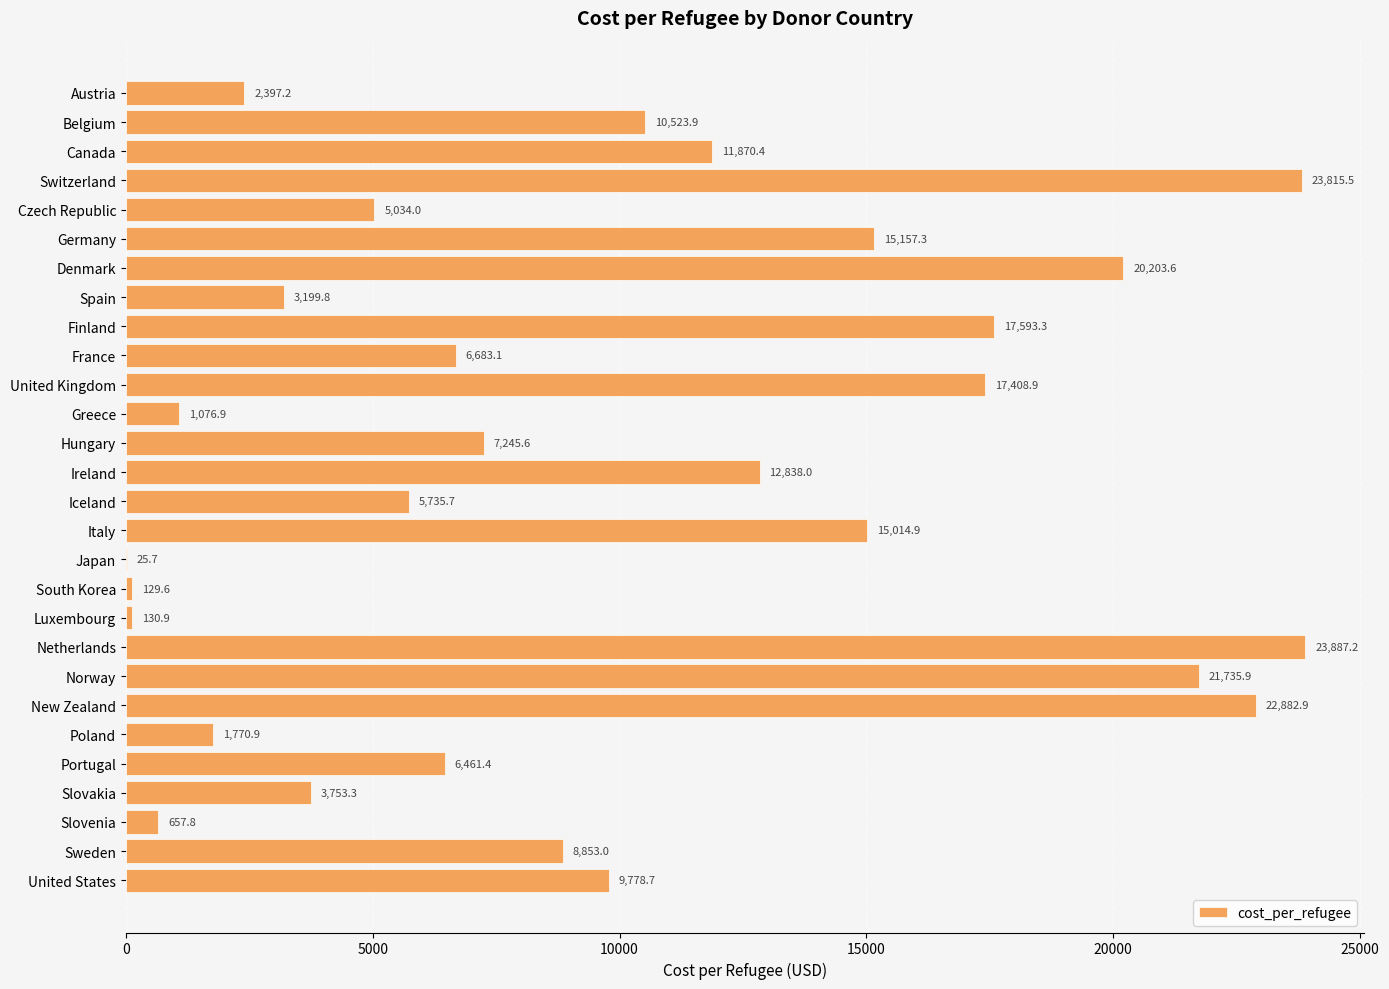

Approximately how many times larger is the value at Denmark compared to Czech Republic?

4.0